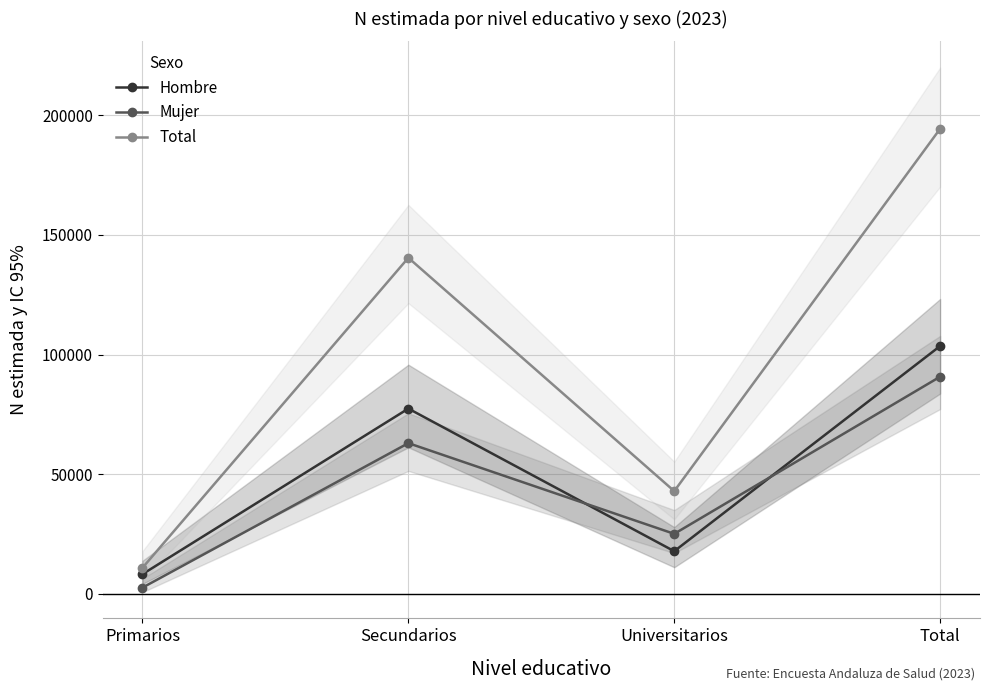

At which category is the sum across all series the highest?

Total